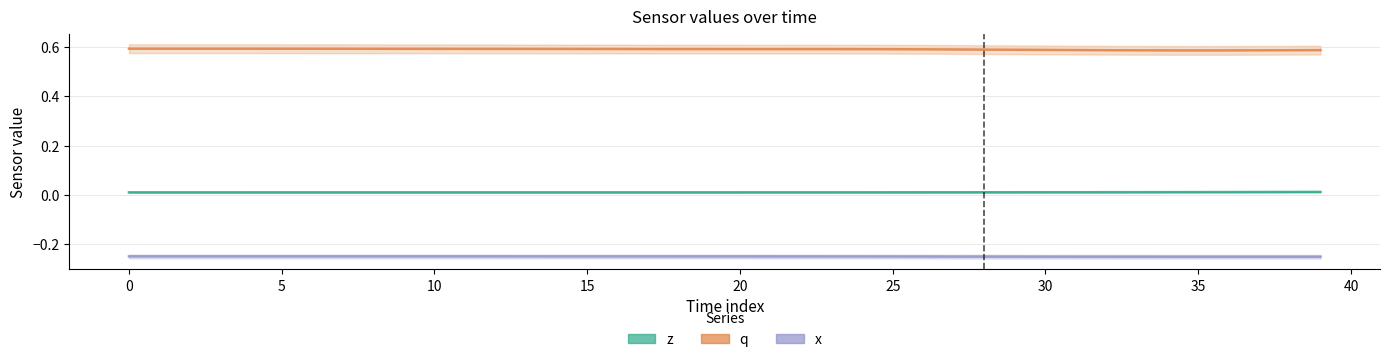

Does the chart display data point markers on the line(s)?

No